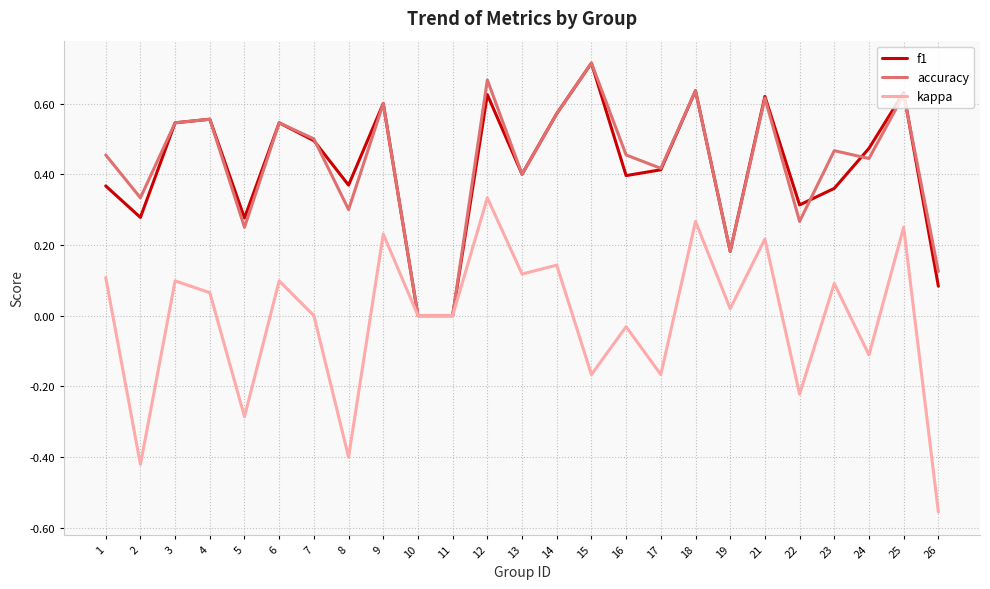

Rank the series at 23 from highest to lowest value.

accuracy, f1, kappa